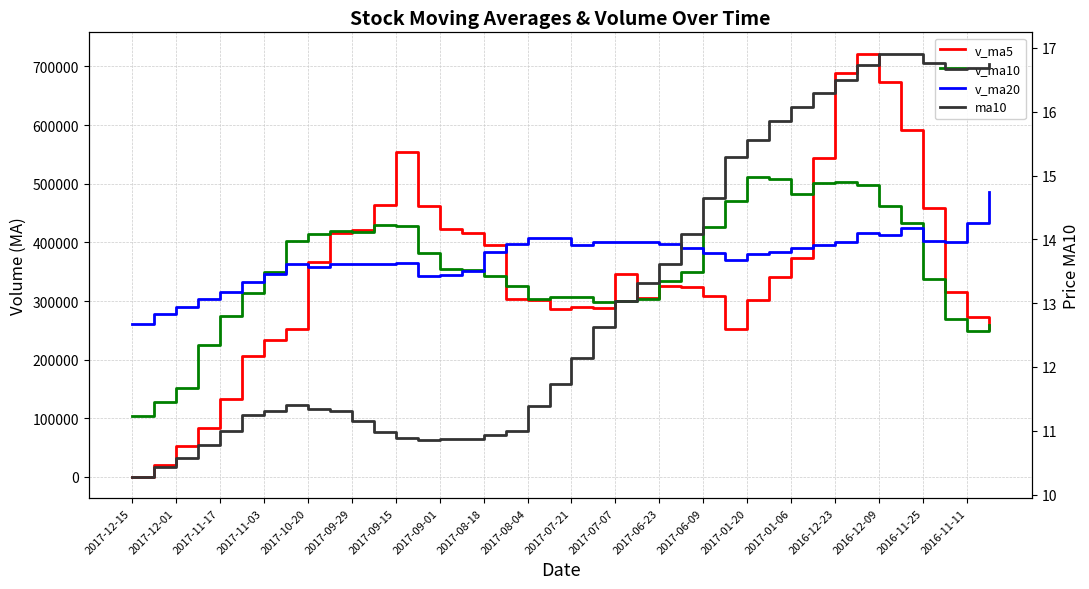

What value does the v_ma20 series have at 37?

400879.9